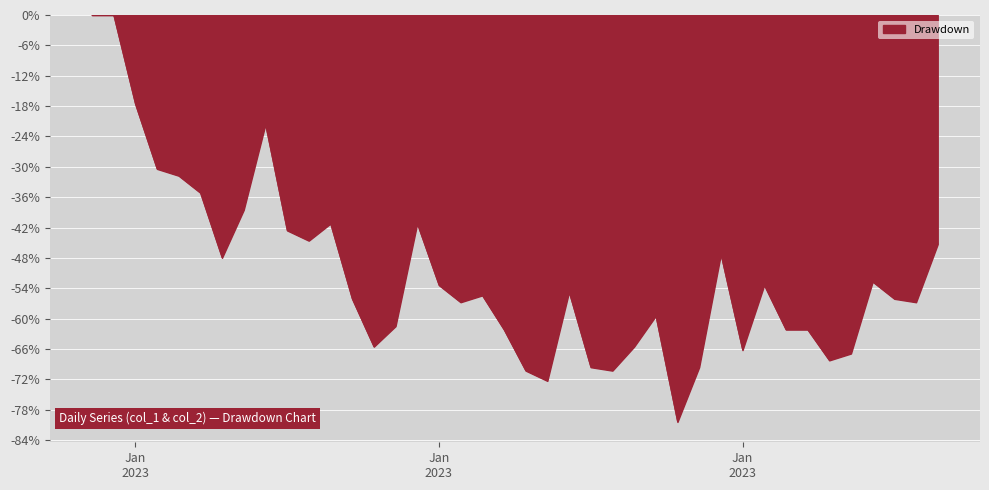

What is the minimum value shown in the chart?

-80.4